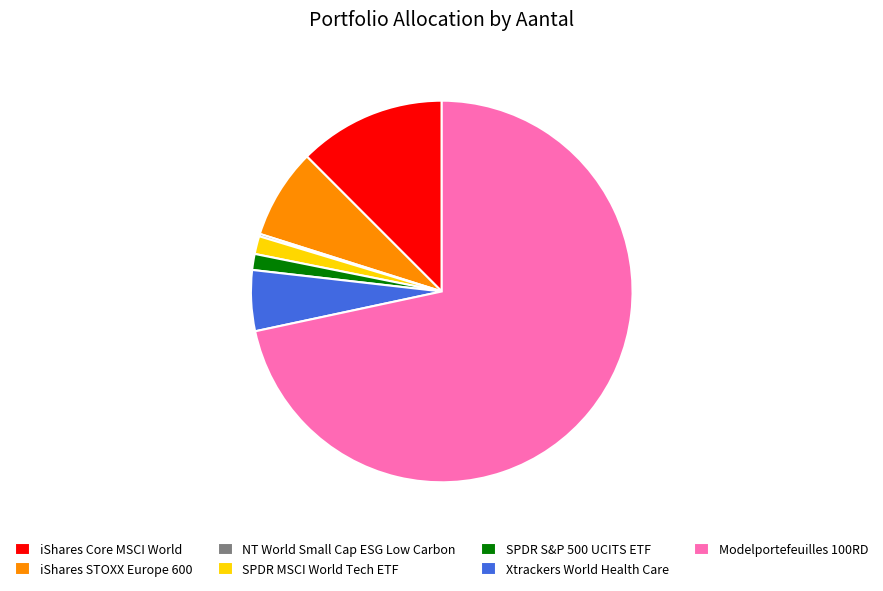

Which category has the biggest portion of the pie?

Modelportefeuilles 100RD